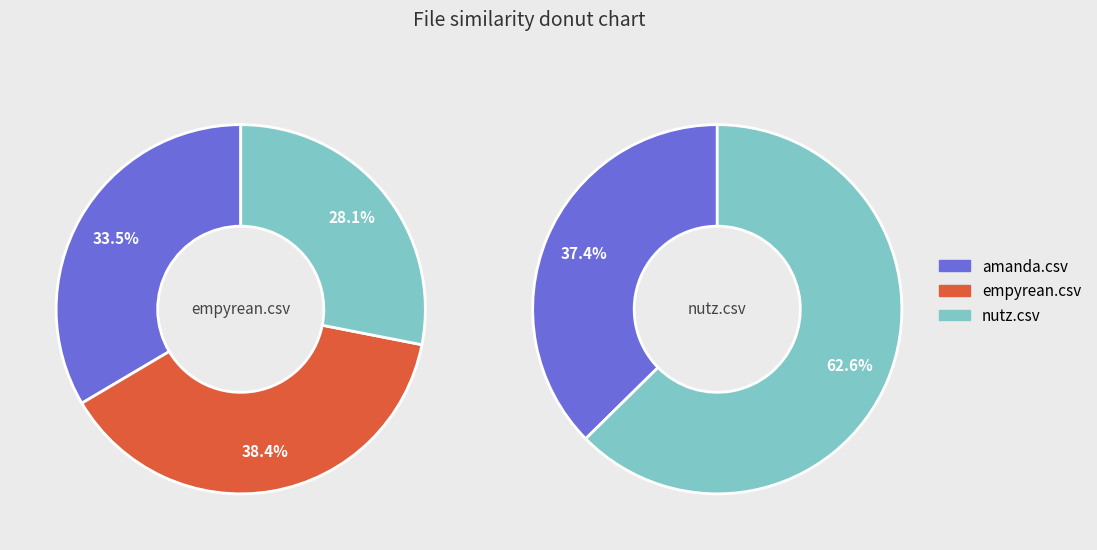

To the nearest percent, what percentage of the pie is empyrean.csv?

38%